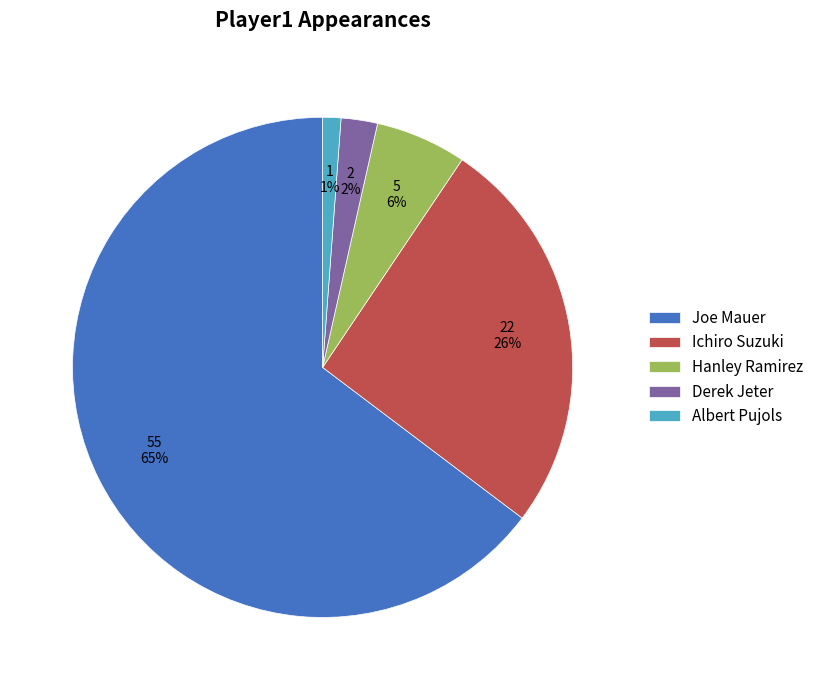

The Ichiro Suzuki slice represents 26% of the pie. True or false?

True